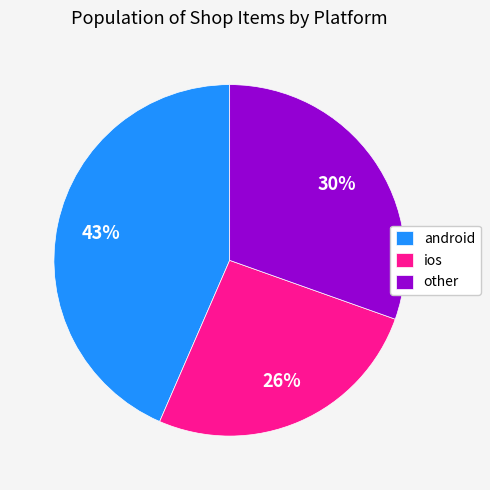

What is the largest slice in the pie chart?

android